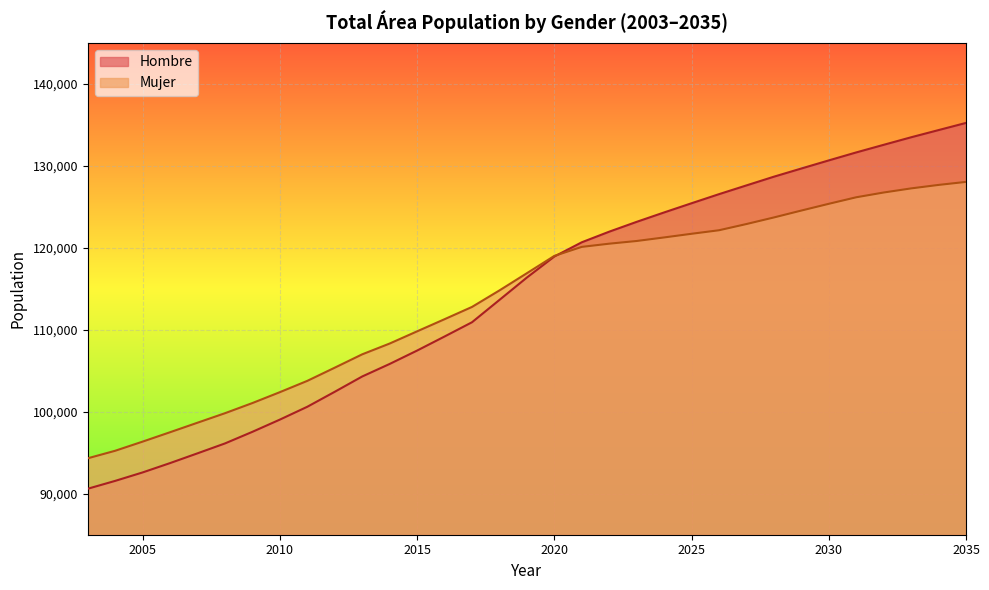

Between 2020 and 2031, which series saw the biggest shift?

Hombre